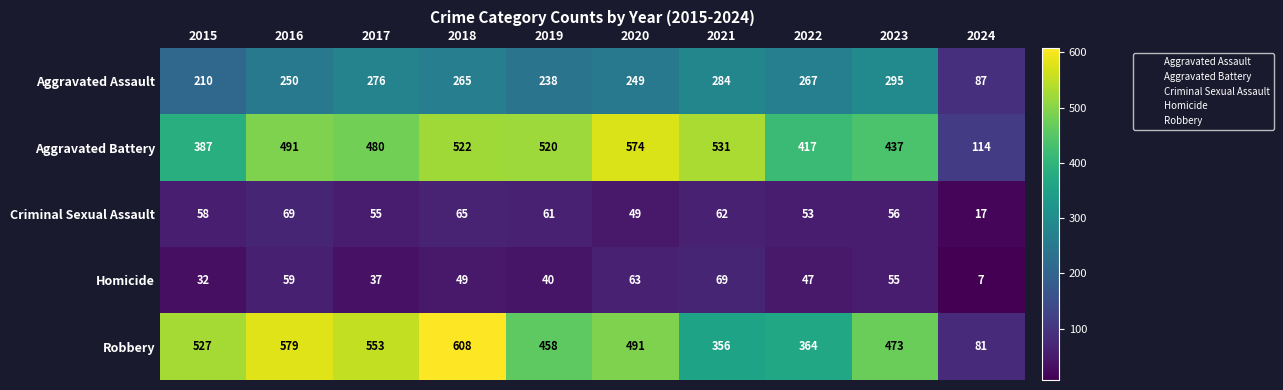

What is the total value across all series at 2016?

1448